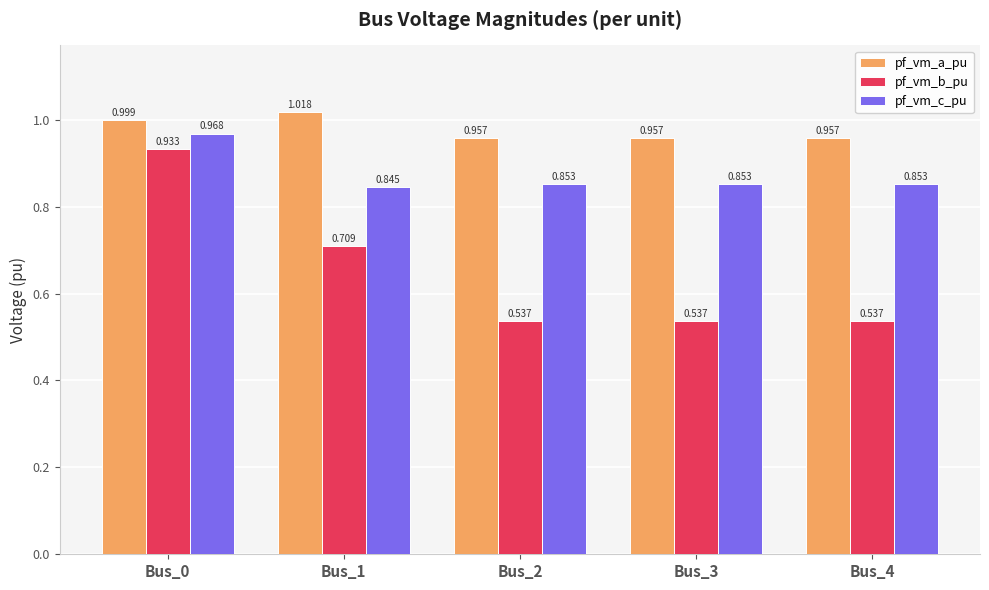

What is the spread (max minus min) of values at Bus_1?

0.3